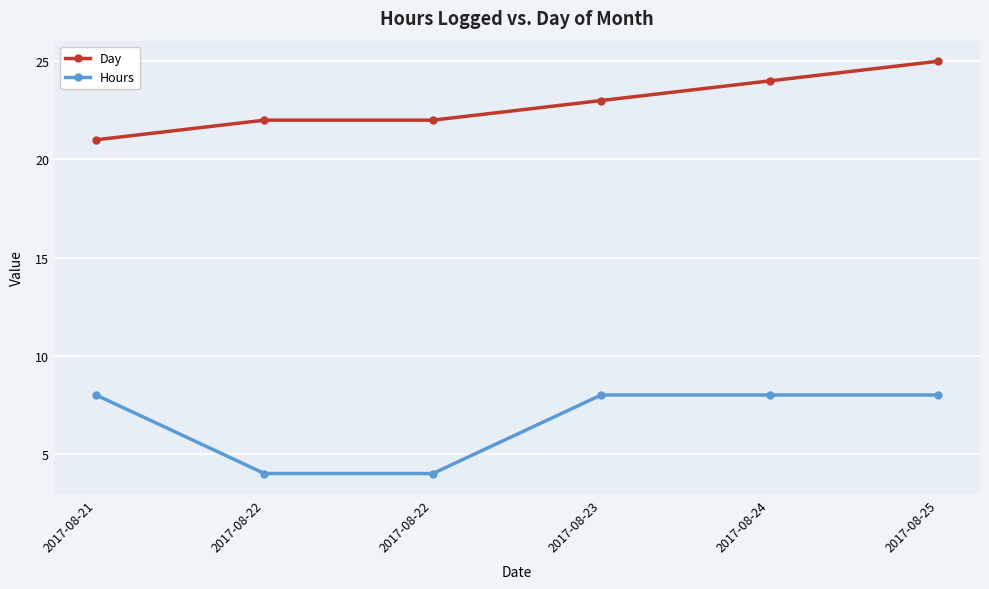

Does the chart have visible grid lines?

Yes